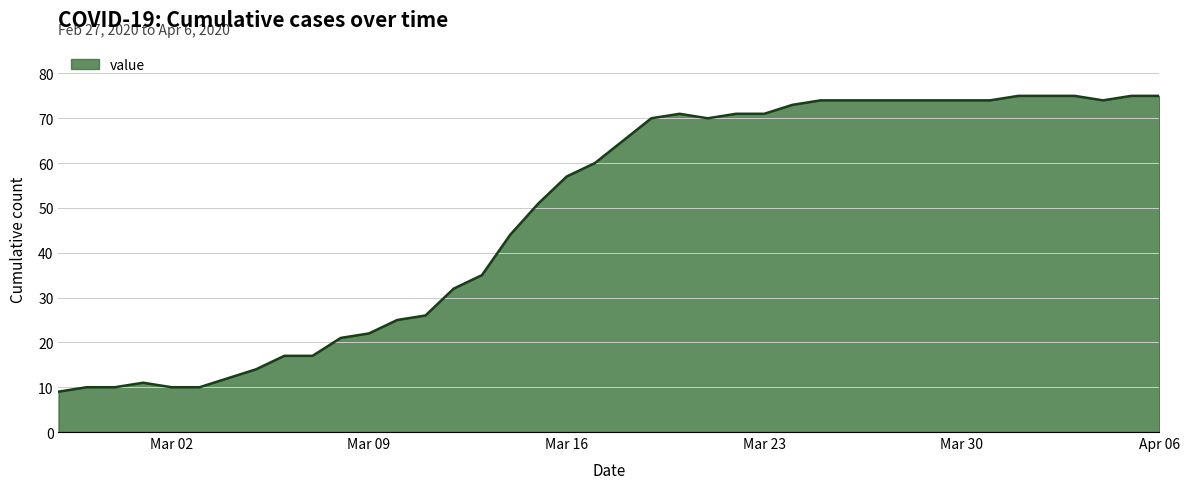

How many lines are shown in the chart?

1